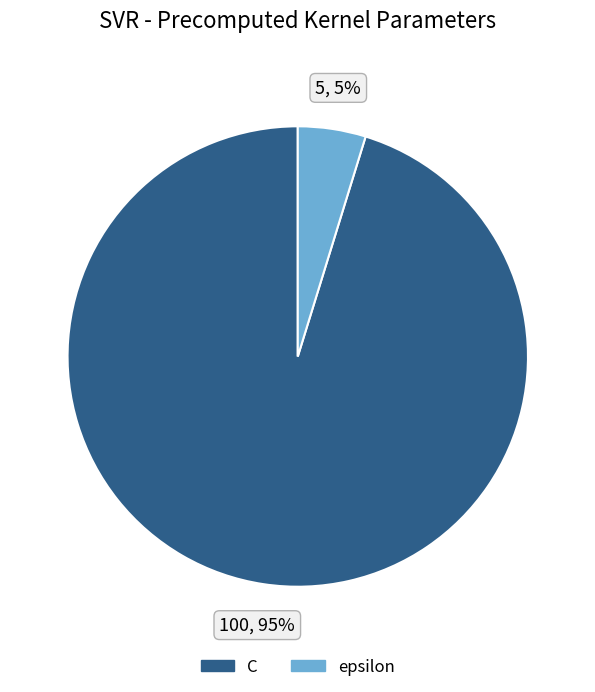

Between epsilon and C, which is larger?

C